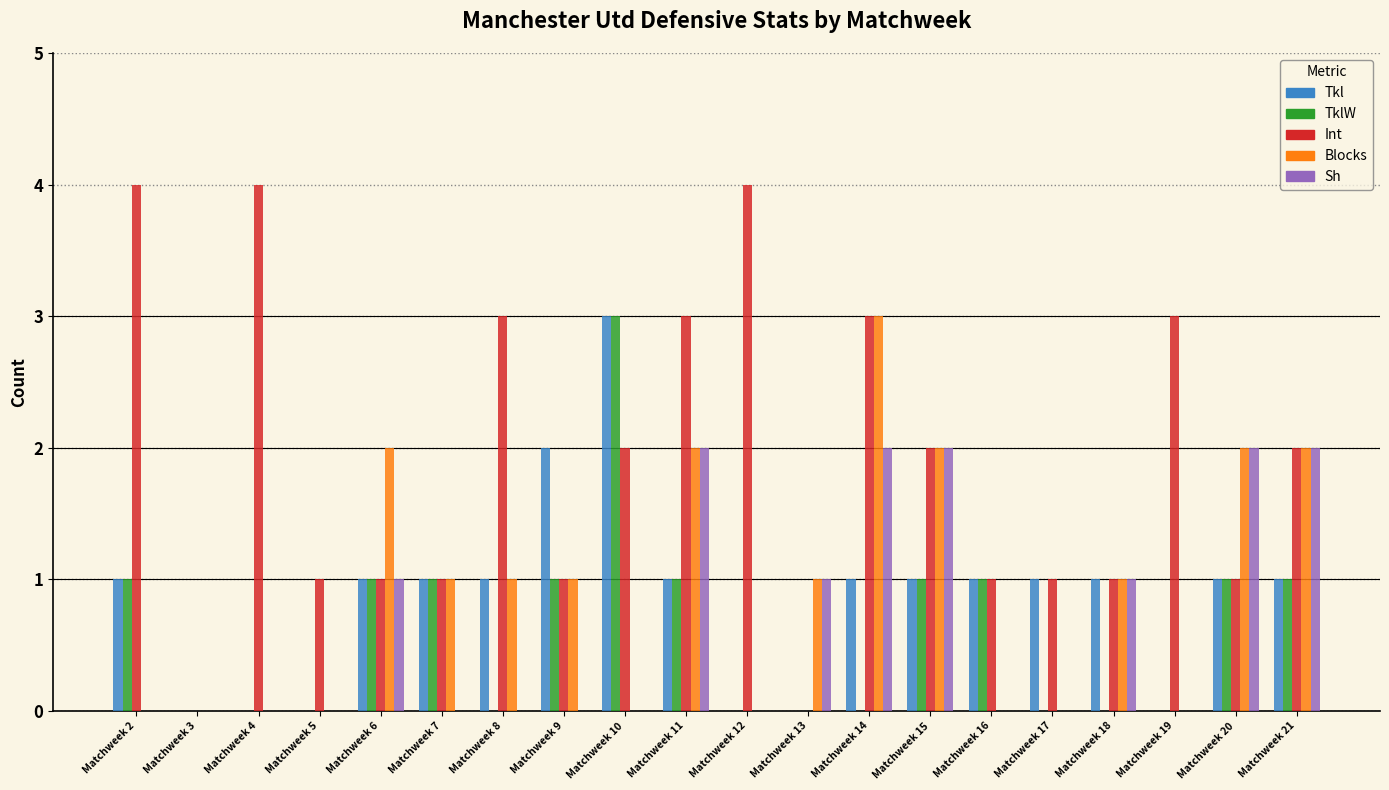

Reading left to right, what are all the values shown in this chart?

Tkl: 1	0	0	0	1	1	1	2	3	1	0	0	1	1	1	1	1	0	1	1
TklW: 1	0	0	0	1	1	0	1	3	1	0	0	0	1	1	0	0	0	1	1
Int: 4	0	4	1	1	1	3	1	2	3	4	0	3	2	1	1	1	3	1	2
Blocks: 0	0	0	0	2	1	1	1	0	2	0	1	3	2	0	0	1	0	2	2
Sh: 0	0	0	0	1	0	0	0	0	2	0	1	2	2	0	0	1	0	2	2